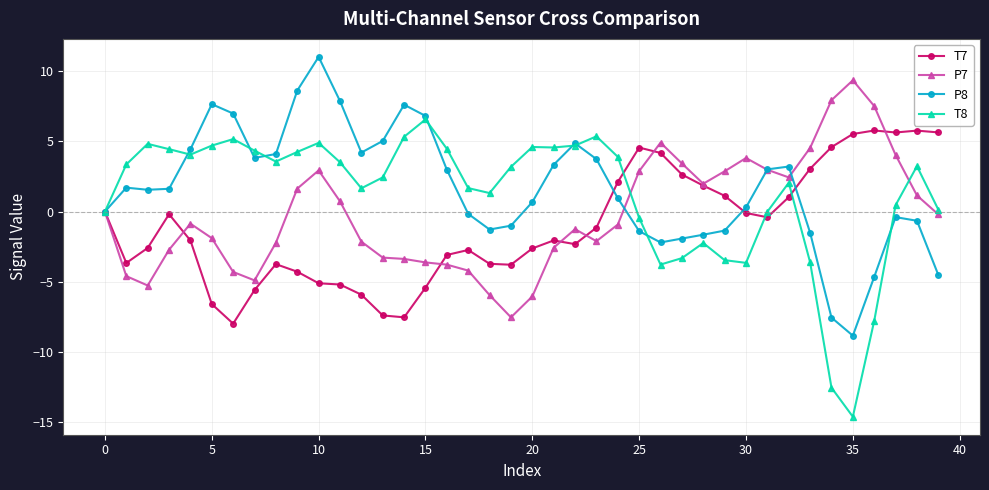

After their last crossing, which series has the higher values: T8 or P8?

T8